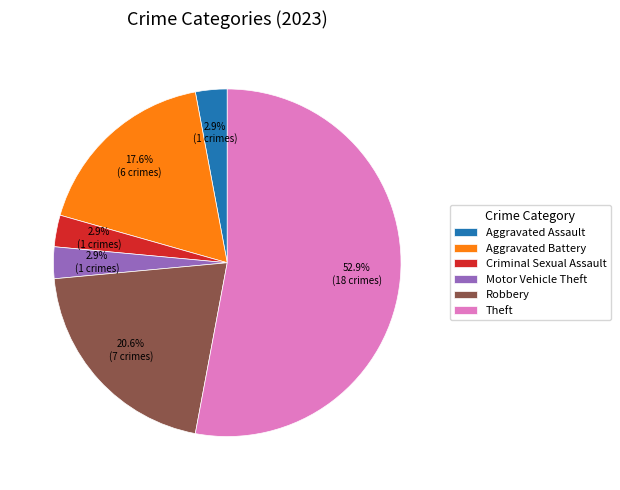

How many segments does this pie chart have?

6